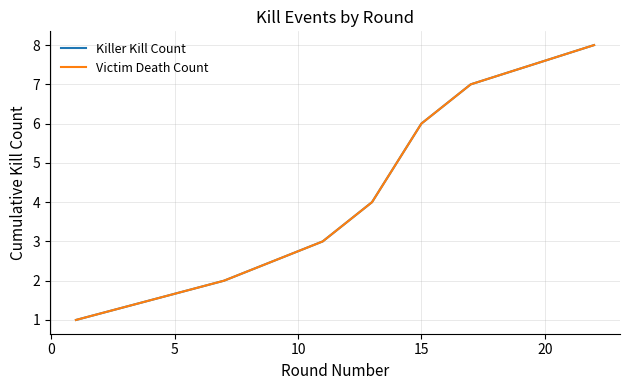

Reading left to right, extract all data points from this chart.

Killer Kill Count: 1	2	3	4	5	6	7	8
Victim Death Count: 1	2	3	4	5	6	7	8